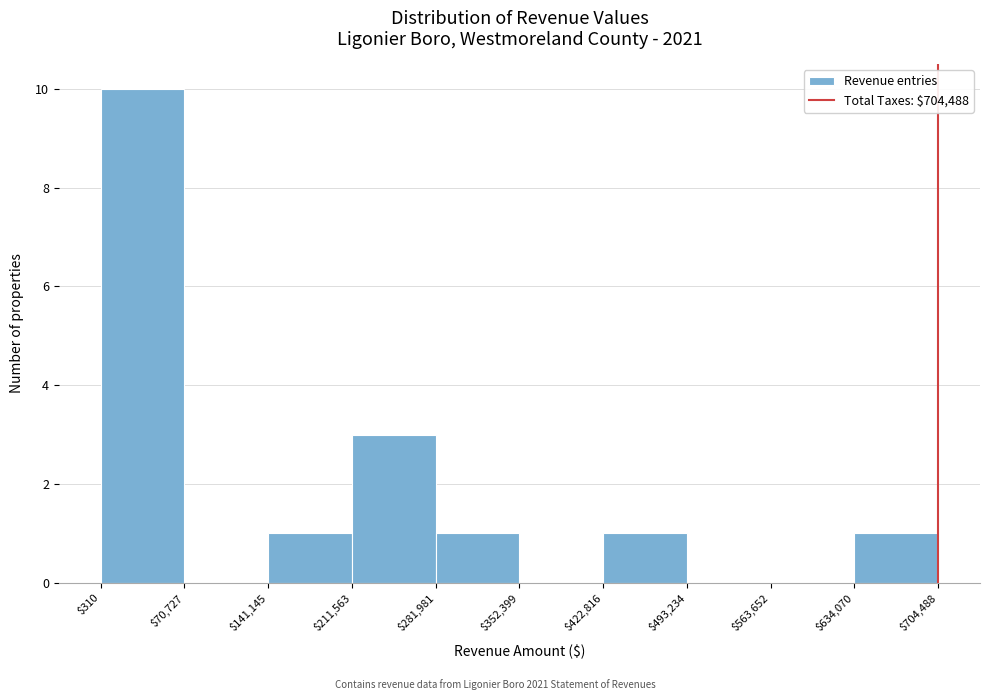

What is the height of the bar covering $211,563 to $281,981 on the x-axis? The values are not printed on the chart, so give them approximately, as read against the axis.

3